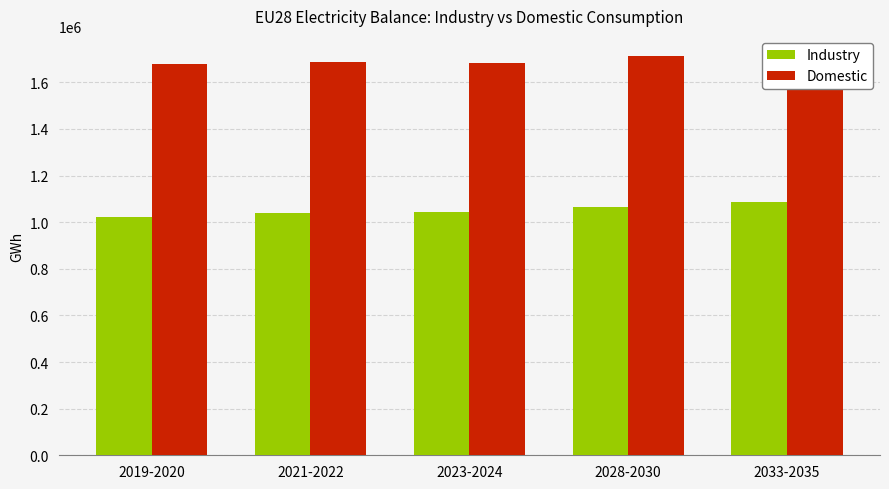

What value does the Industry series have at 2023-2024?

1043305.5